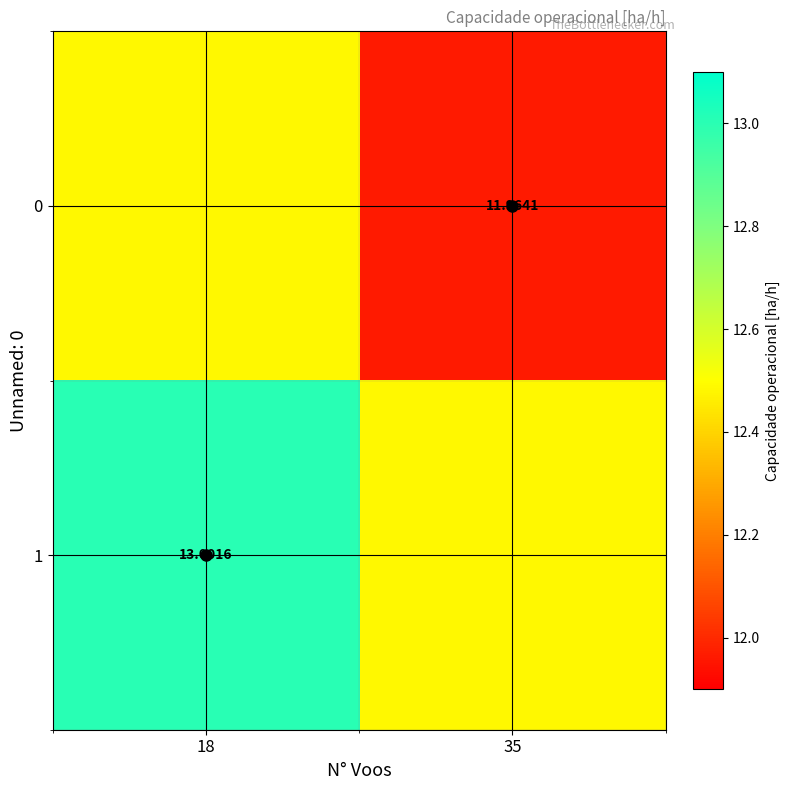

At how many categories does at least one series exceed 11?

2